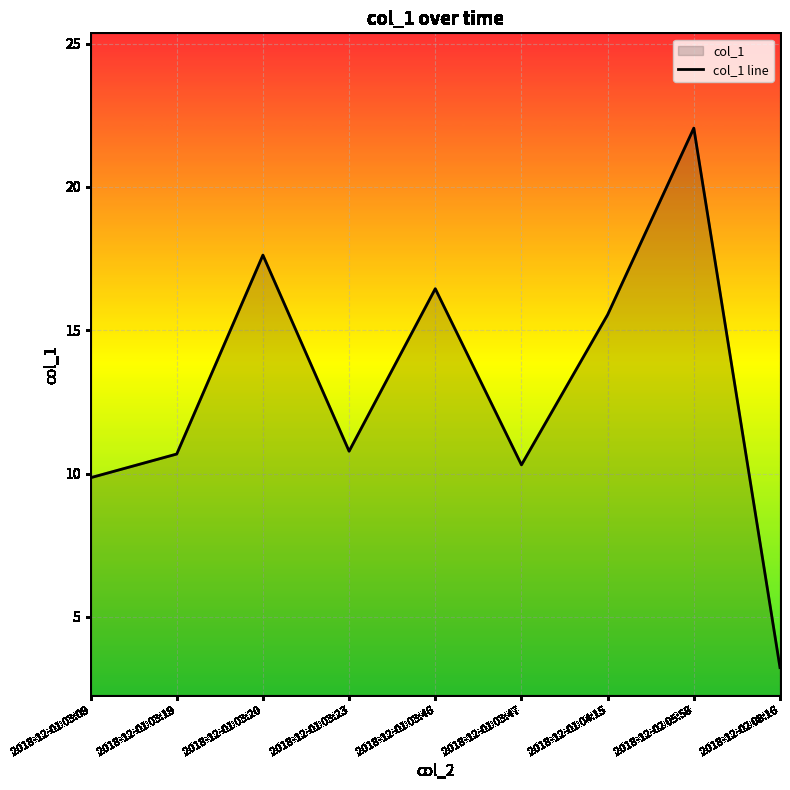

What is the difference between the maximum and second lowest values?

12.2